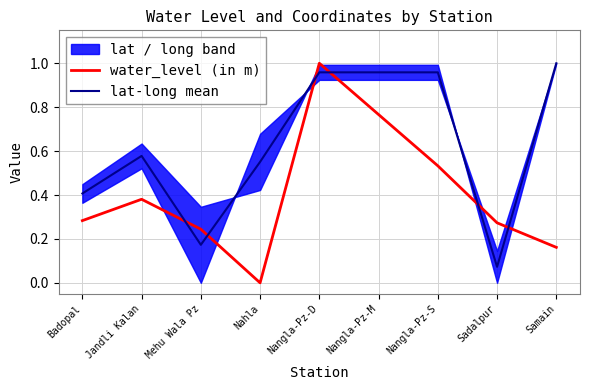

In lat-long mean, how many points are higher than both neighbors (excluding endpoints)?

1